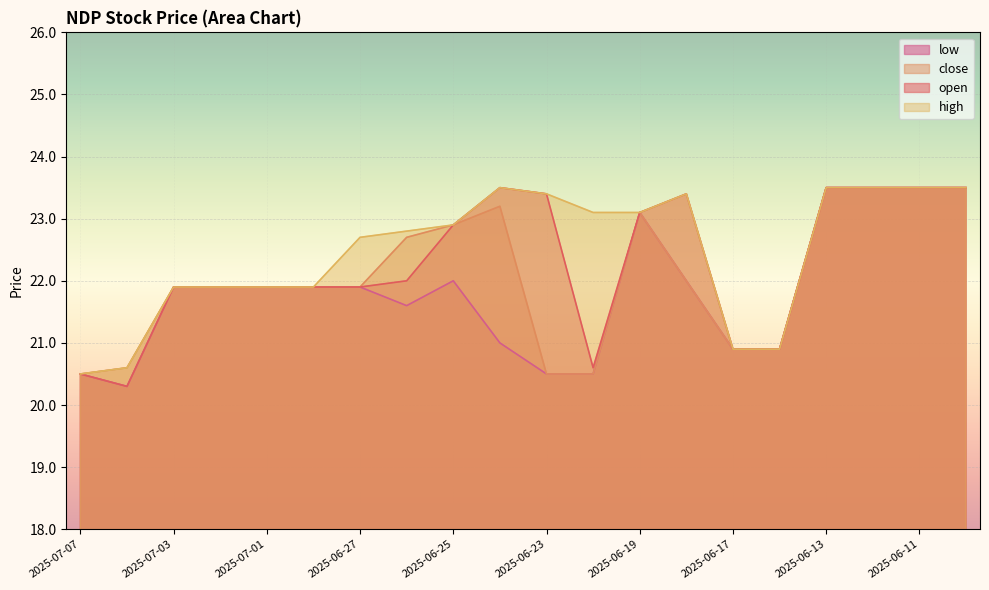

What is the greatest value displayed?

23.5